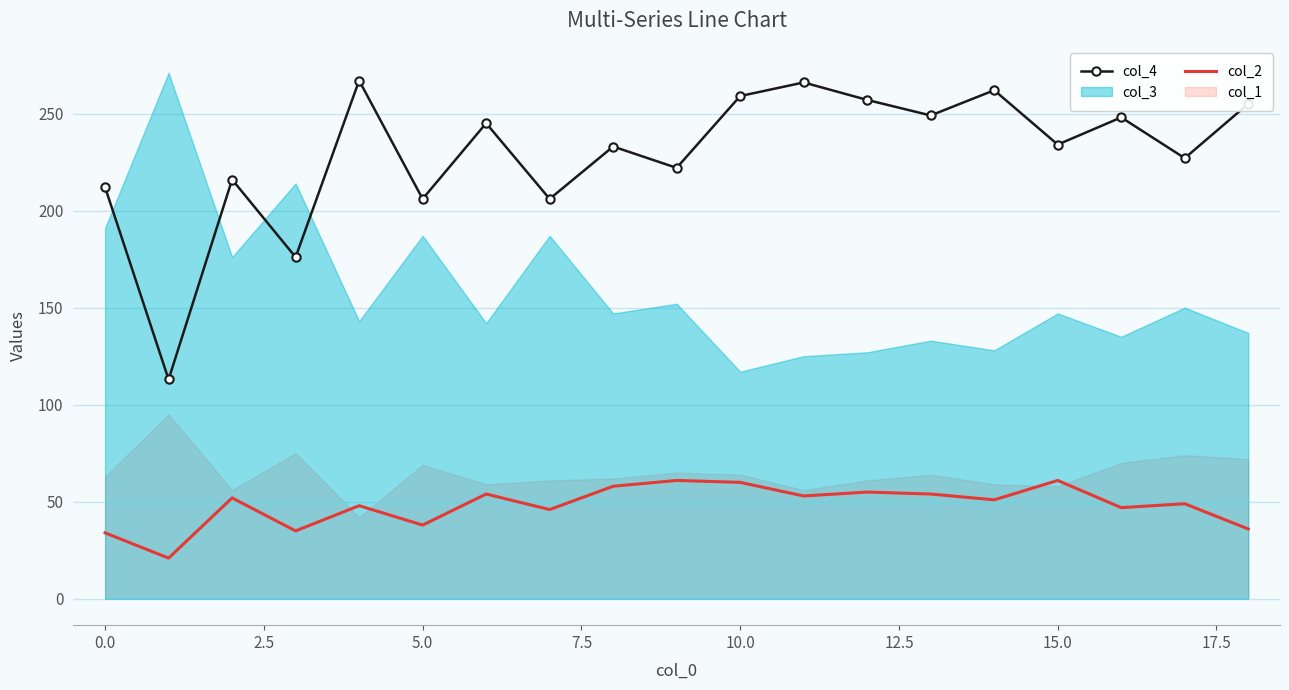

True or false: col_4 and col_2 intersect in this chart.

False